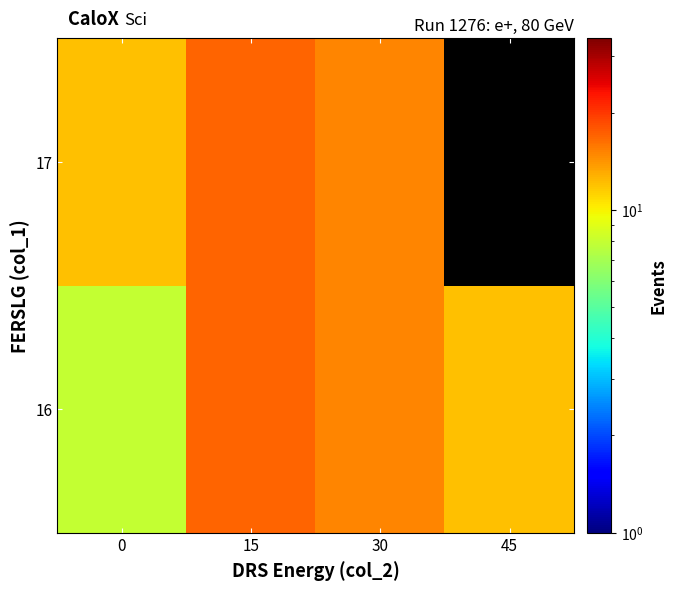

At how many categories does at least one series exceed 13?

2